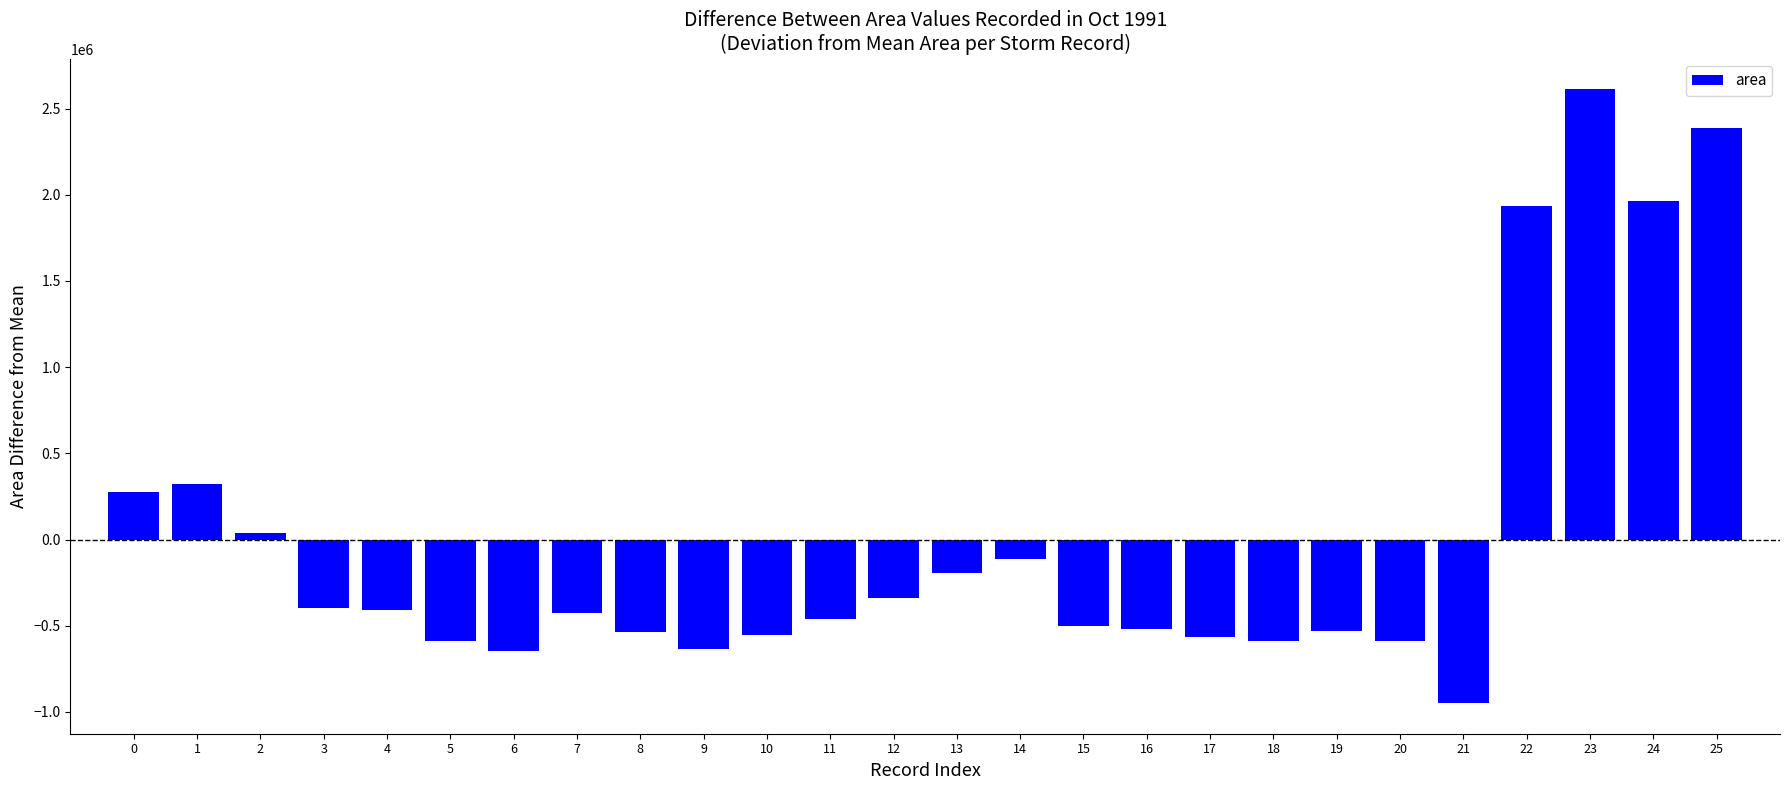

How many values are below zero?

19